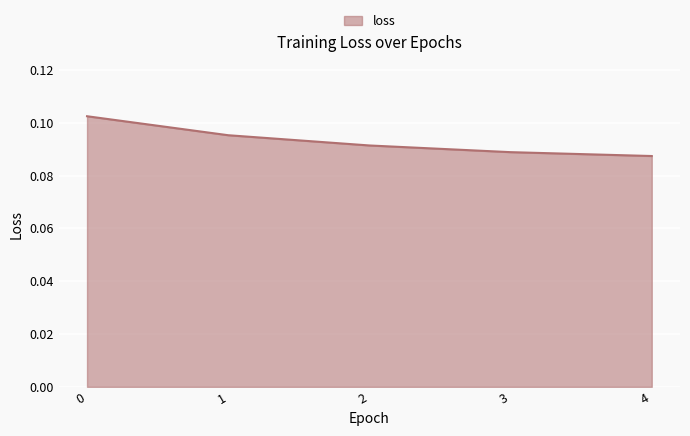

The value at 0 is 0.0. True or false?

False